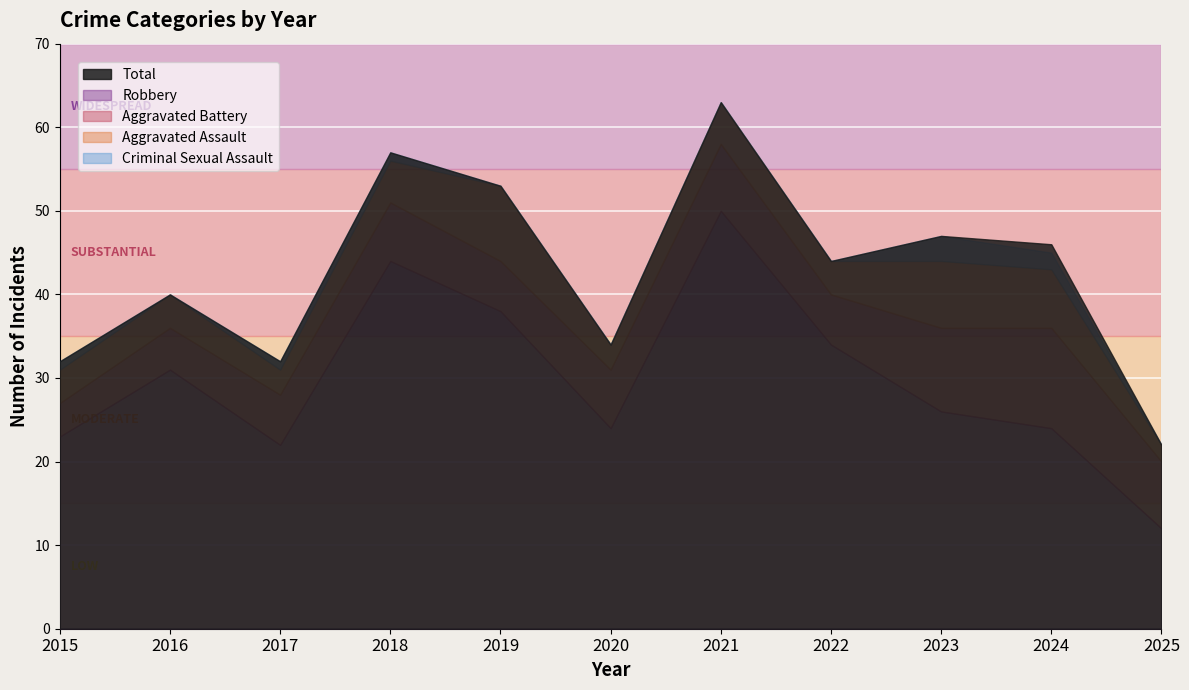

Read the Aggravated Battery value at 2024.

12